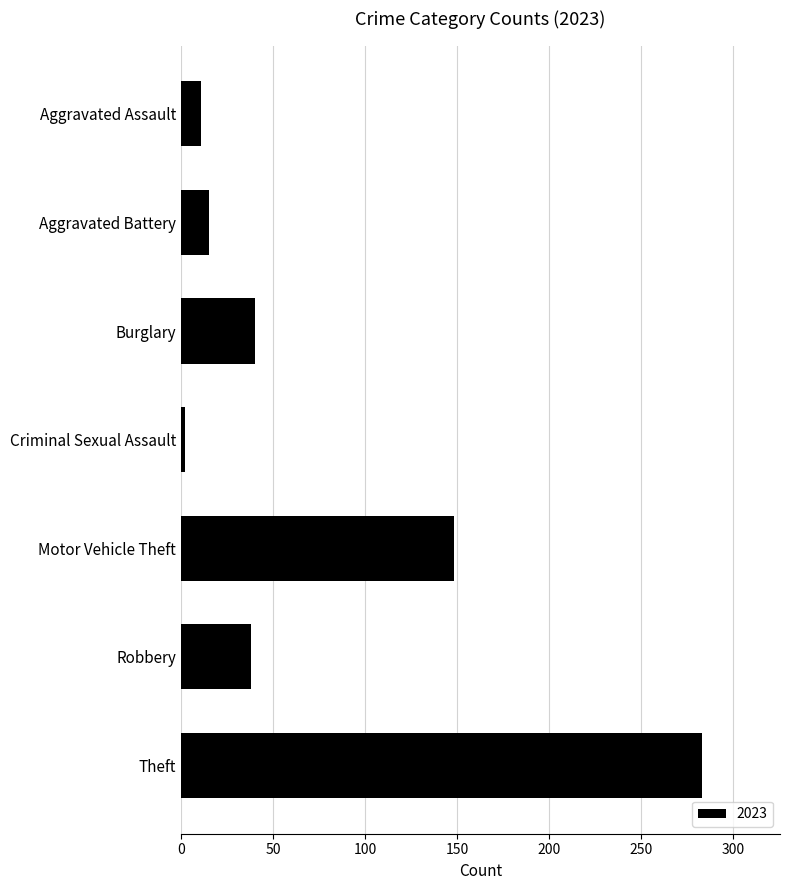

Reading bottom to top, list all the values displayed in this chart.

Theft=283	Robbery=38	Motor Vehicle Theft=148	Criminal Sexual Assault=2	Burglary=40	Aggravated Battery=15	Aggravated Assault=11